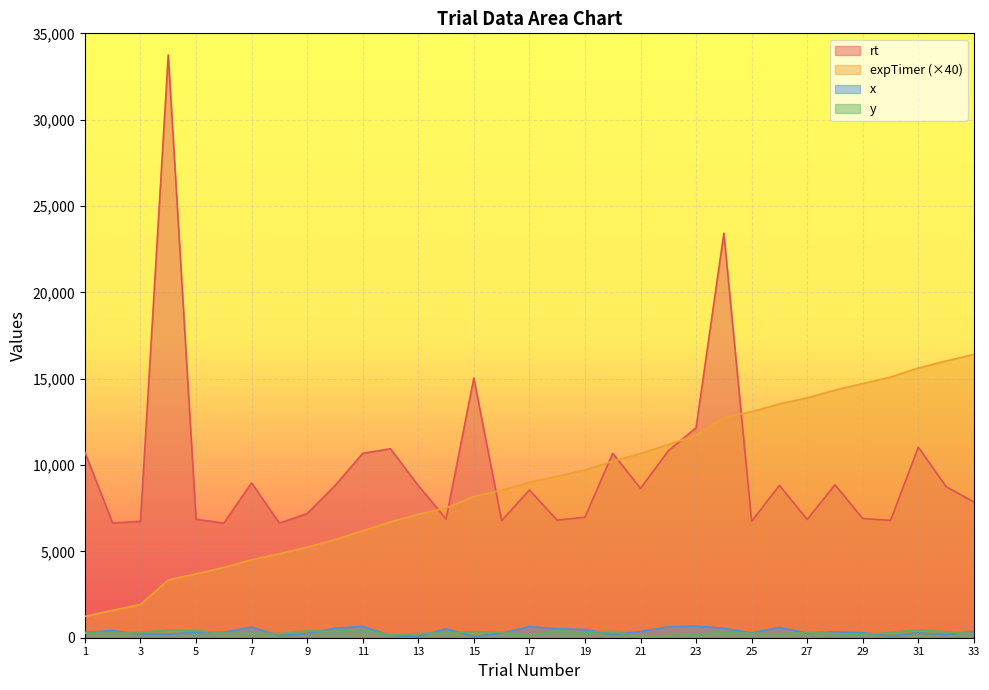

What is the value of the expTimer point at the 1st from the left?

1236.3